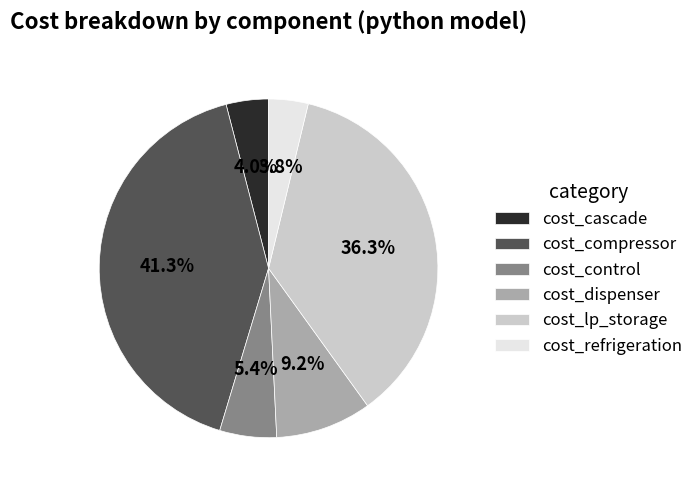

To the nearest percent, what percentage of the pie is cost_dispenser?

9%